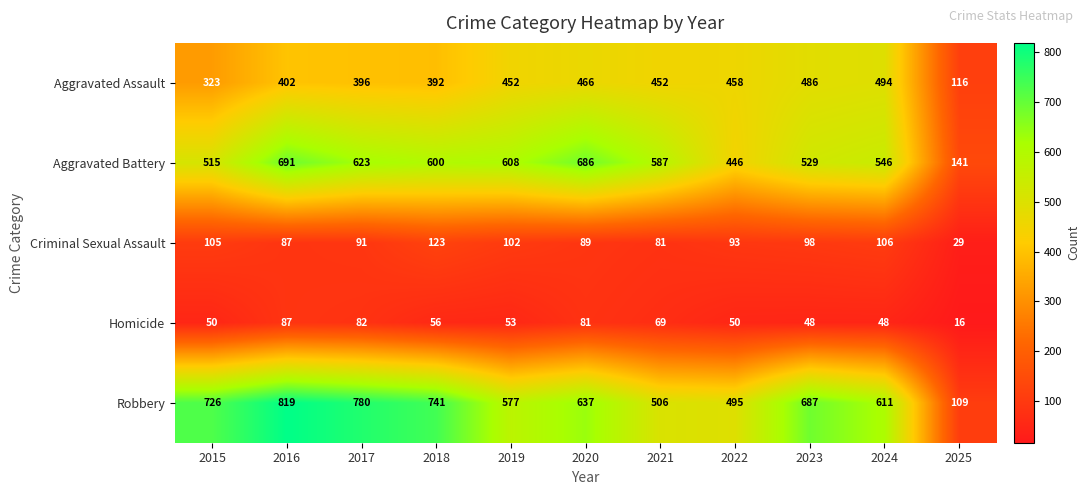

The Aggravated Battery series shows 1019 at 2016. True or false?

False